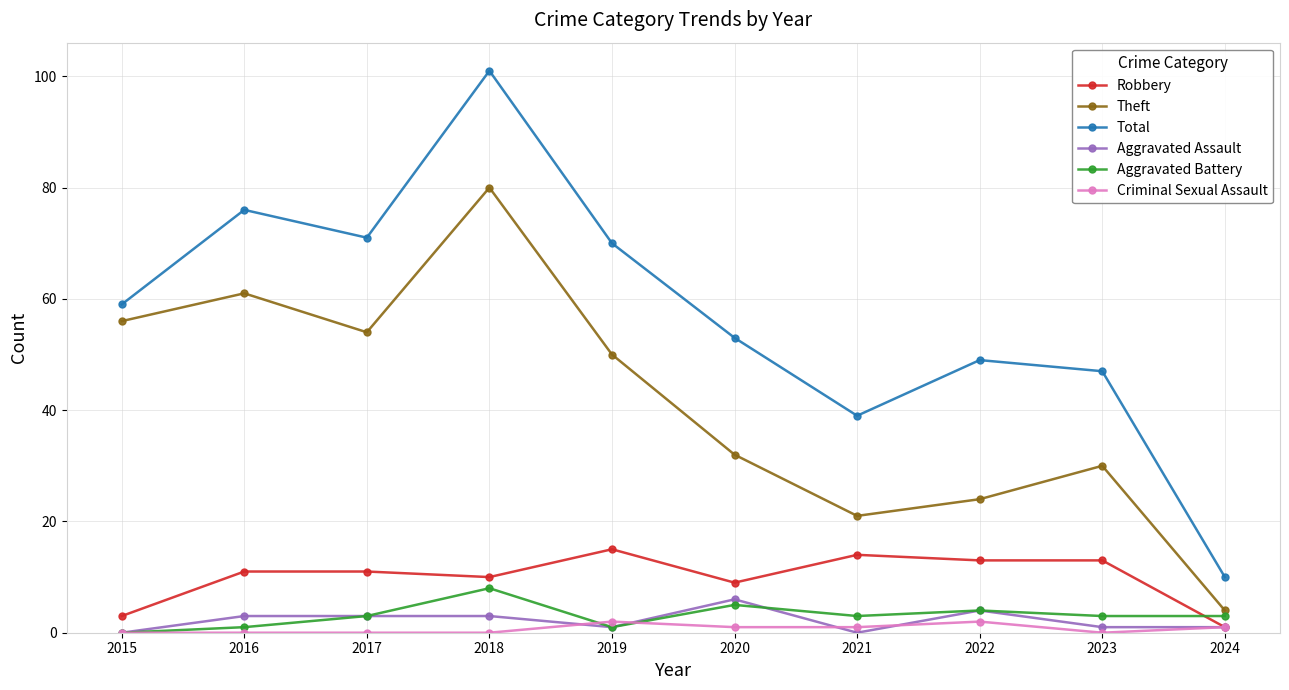

Reading right to left, extract all data points from this chart.

Robbery: 2024=1	2023=13	2022=13	2021=14	2020=9	2019=15	2018=10	2017=11	2016=11	2015=3
Theft: 2024=4	2023=30	2022=24	2021=21	2020=32	2019=50	2018=80	2017=54	2016=61	2015=56
Total: 2024=10	2023=47	2022=49	2021=39	2020=53	2019=70	2018=101	2017=71	2016=76	2015=59
Aggravated Assault: 2024=1	2023=1	2022=4	2021=0	2020=6	2019=1	2018=3	2017=3	2016=3	2015=0
Aggravated Battery: 2024=3	2023=3	2022=4	2021=3	2020=5	2019=1	2018=8	2017=3	2016=1	2015=0
Criminal Sexual Assault: 2024=1	2023=0	2022=2	2021=1	2020=1	2019=2	2018=0	2017=0	2016=0	2015=0